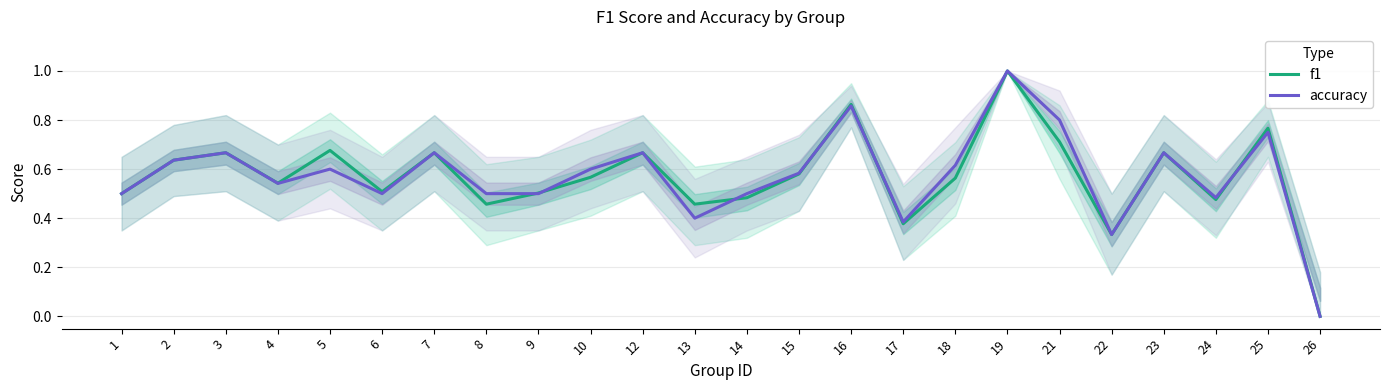

Reading left to right, what are all the values shown in this chart?

f1: 0.5	0.6	0.7	0.5	0.7	0.5	0.7	0.5	0.5	0.6	0.7	0.5	0.5	0.6	0.9	0.4	0.6	1.0	0.7	0.3	0.7	0.5	0.8	0.0
accuracy: 0.5	0.6	0.7	0.5	0.6	0.5	0.7	0.5	0.5	0.6	0.7	0.4	0.5	0.6	0.9	0.4	0.6	1.0	0.8	0.3	0.7	0.5	0.8	0.0